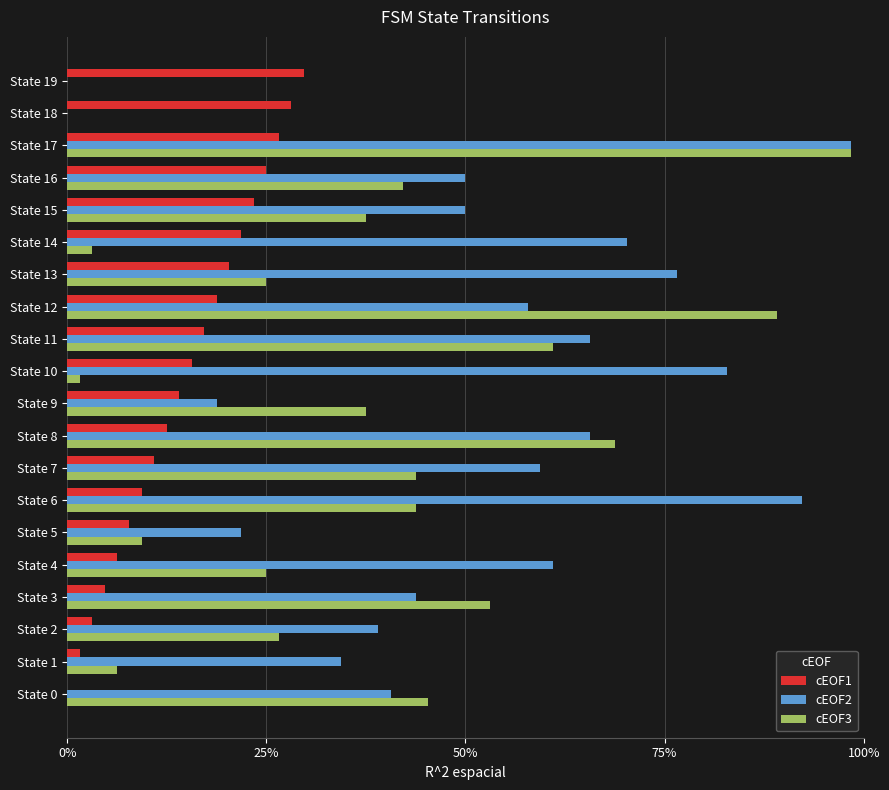

What are all the series names shown in the legend?

cEOF1, cEOF2, cEOF3